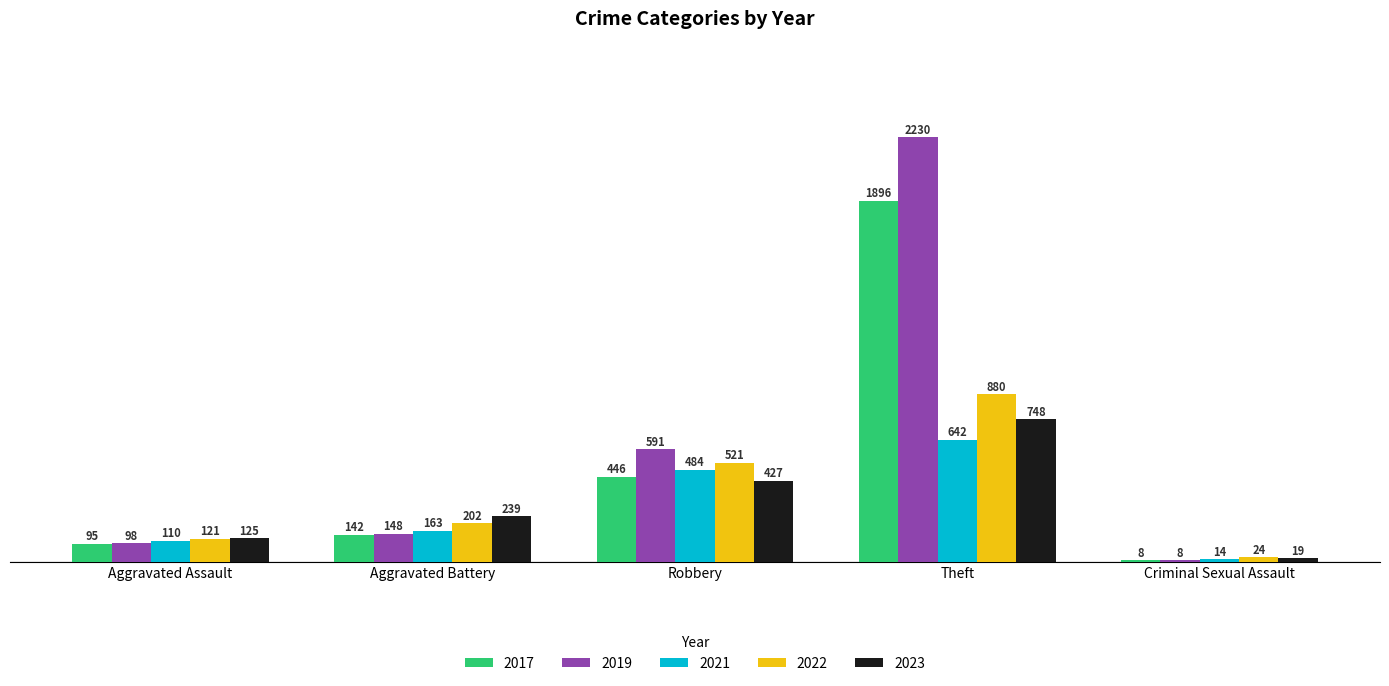

Is the value of 2017 at Criminal Sexual Assault greater than the value of 2023 at Aggravated Assault?

No